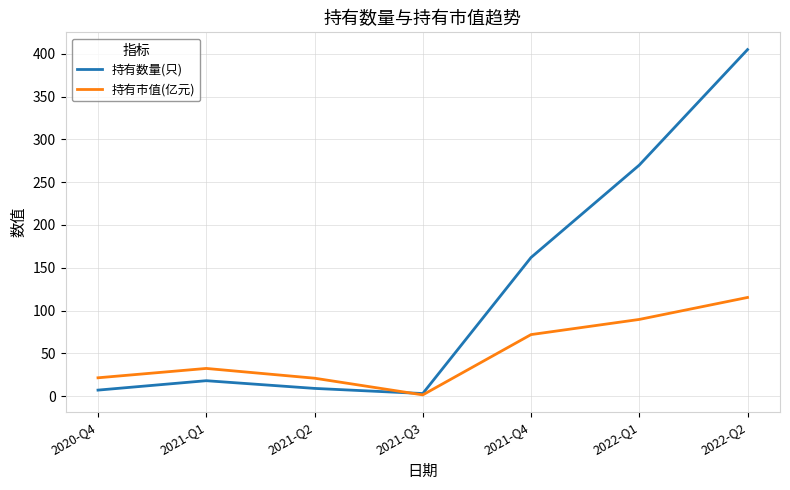

Which series has the largest total across all categories?

持有数量(只)